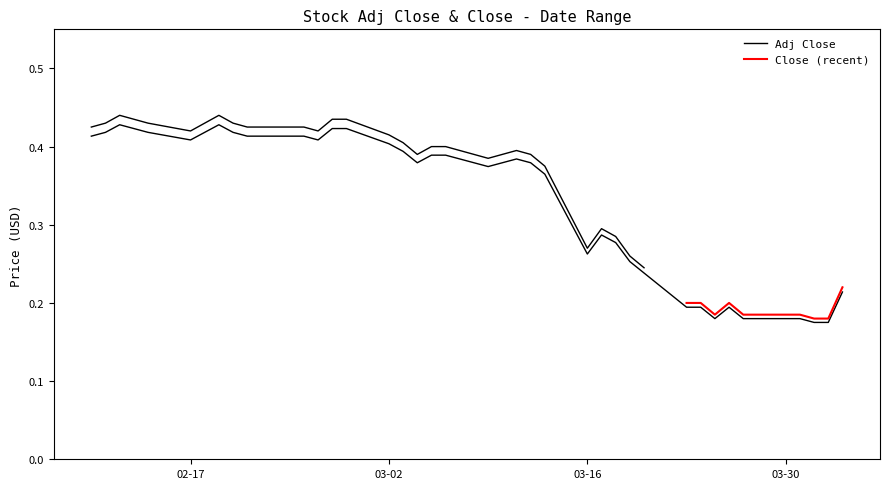

What is the maximum value shown in the chart?

0.4